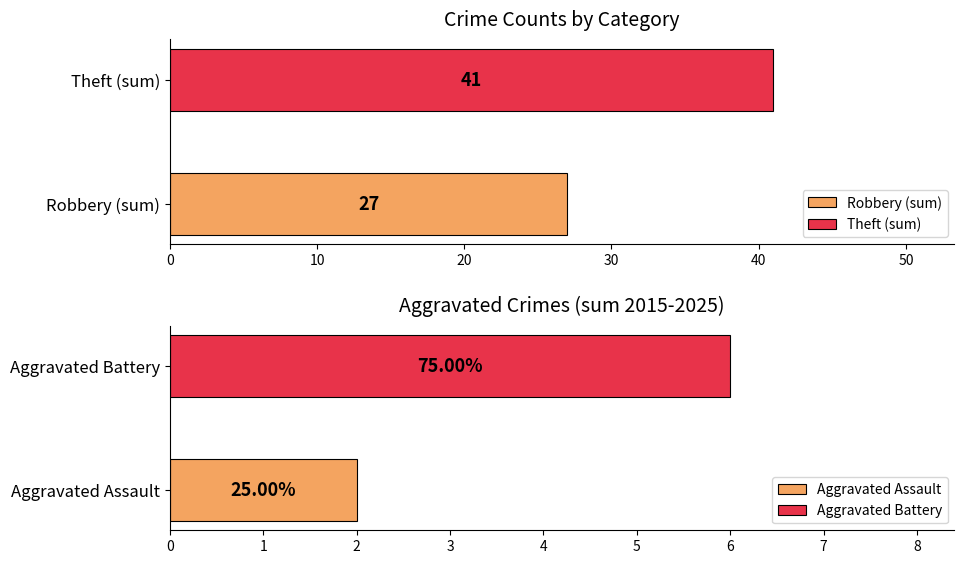

What is the highest value of the Robbery (sum) series?

27